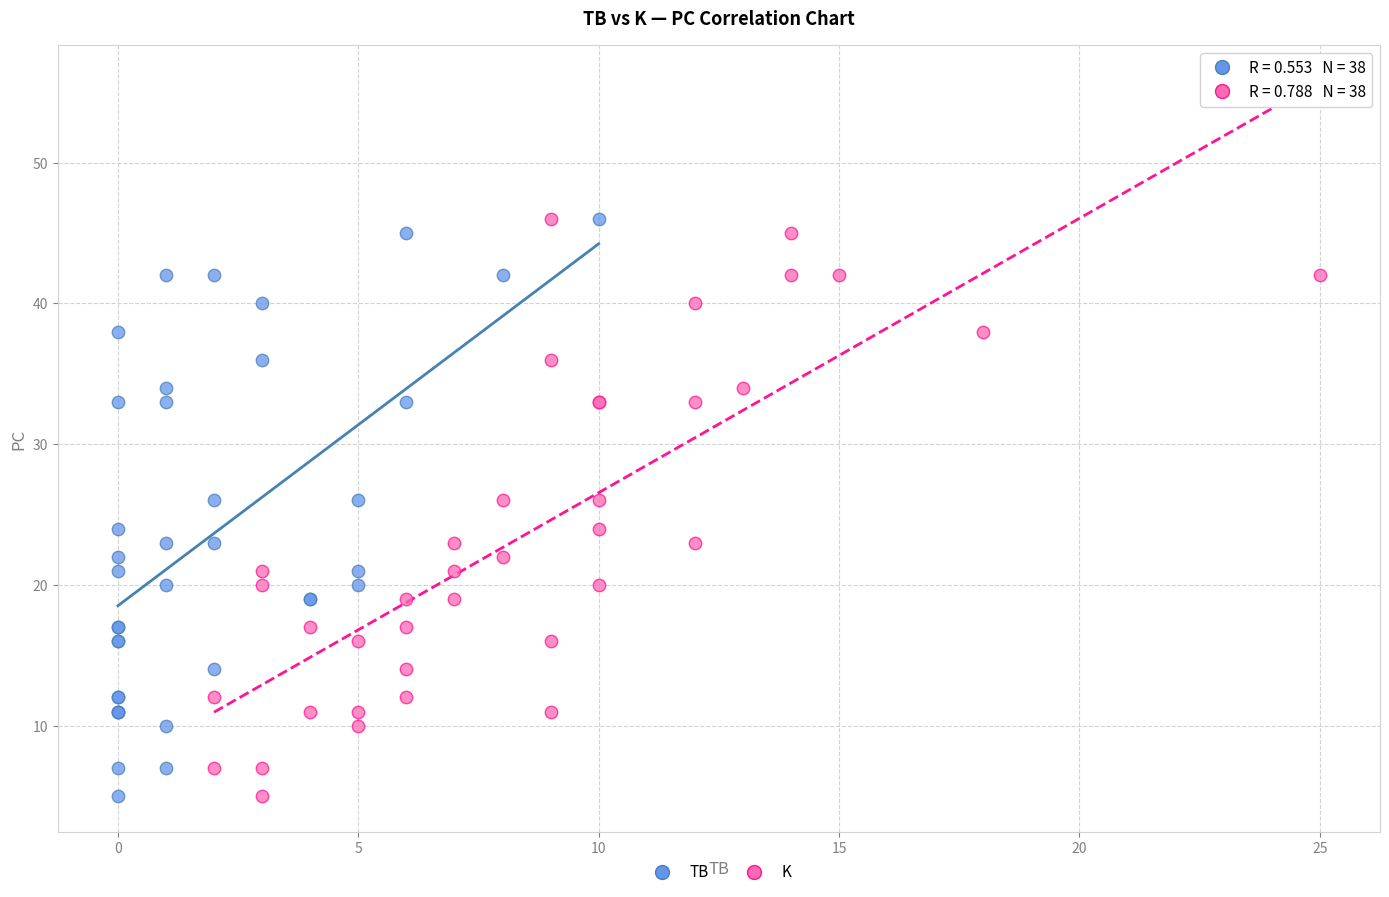

What are all the series names shown in the legend?

TB, K